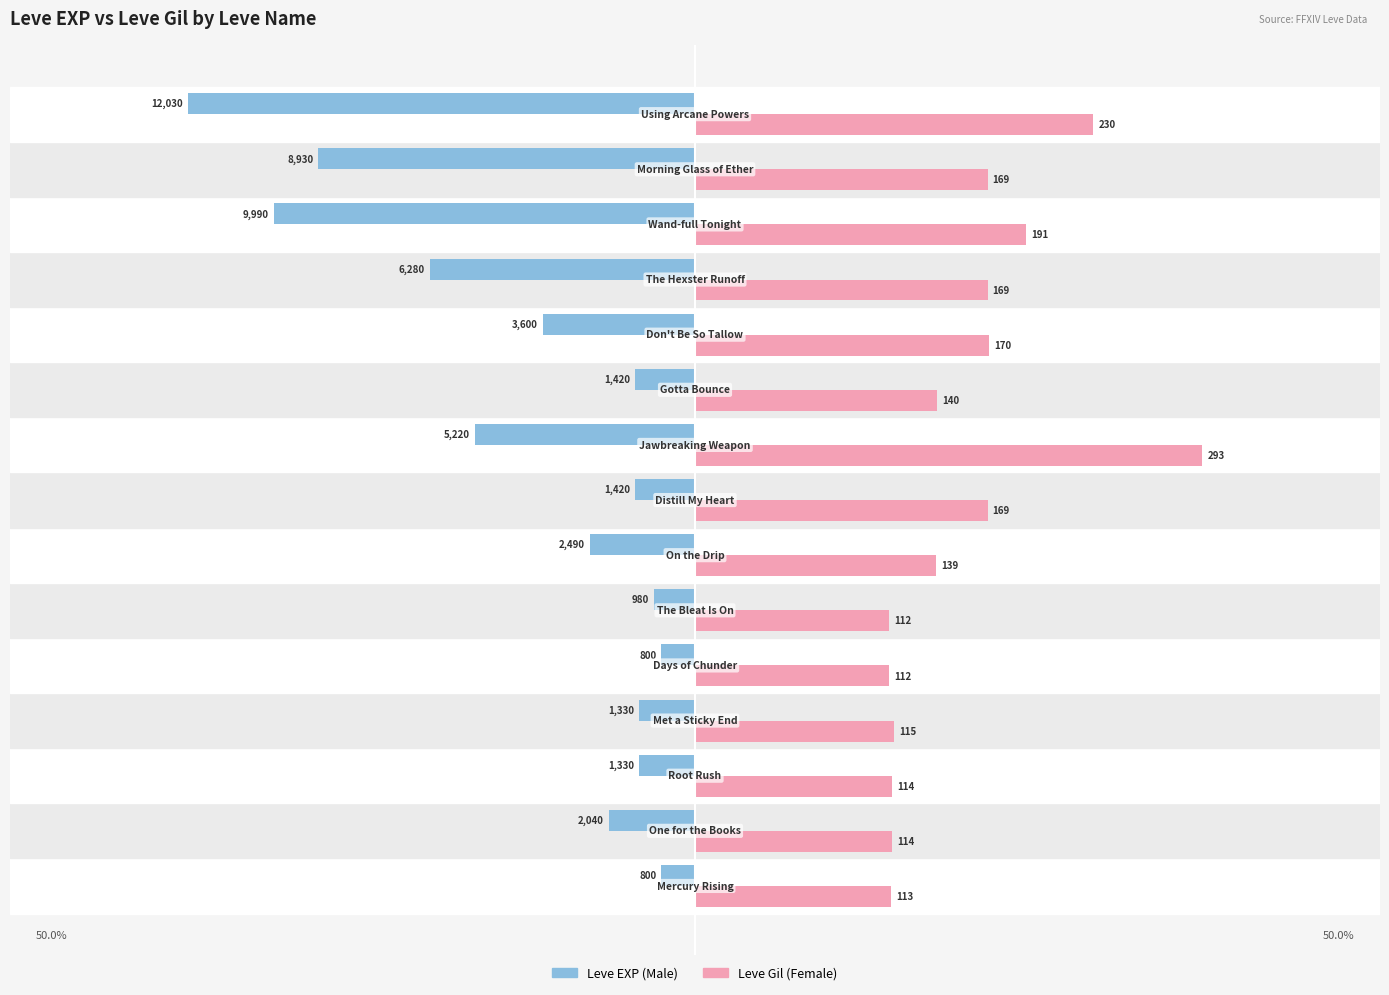

True or false: Male has a value of -4560.0 at 13.

False